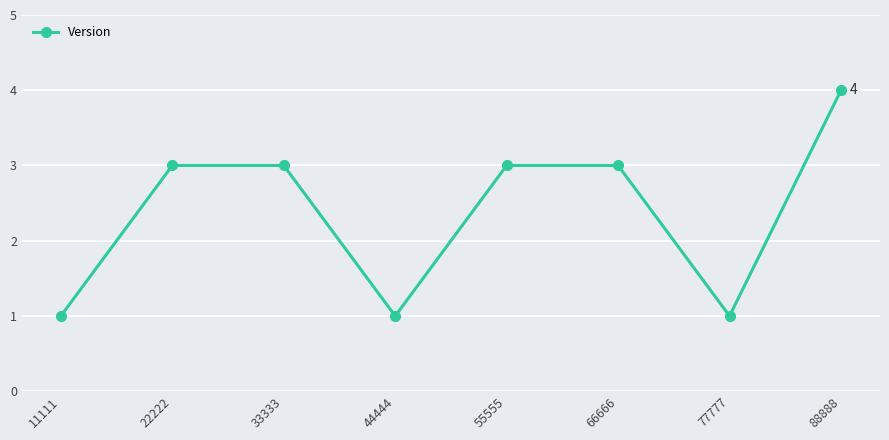

The chart shows a value of 1 at 11111. True or false?

True